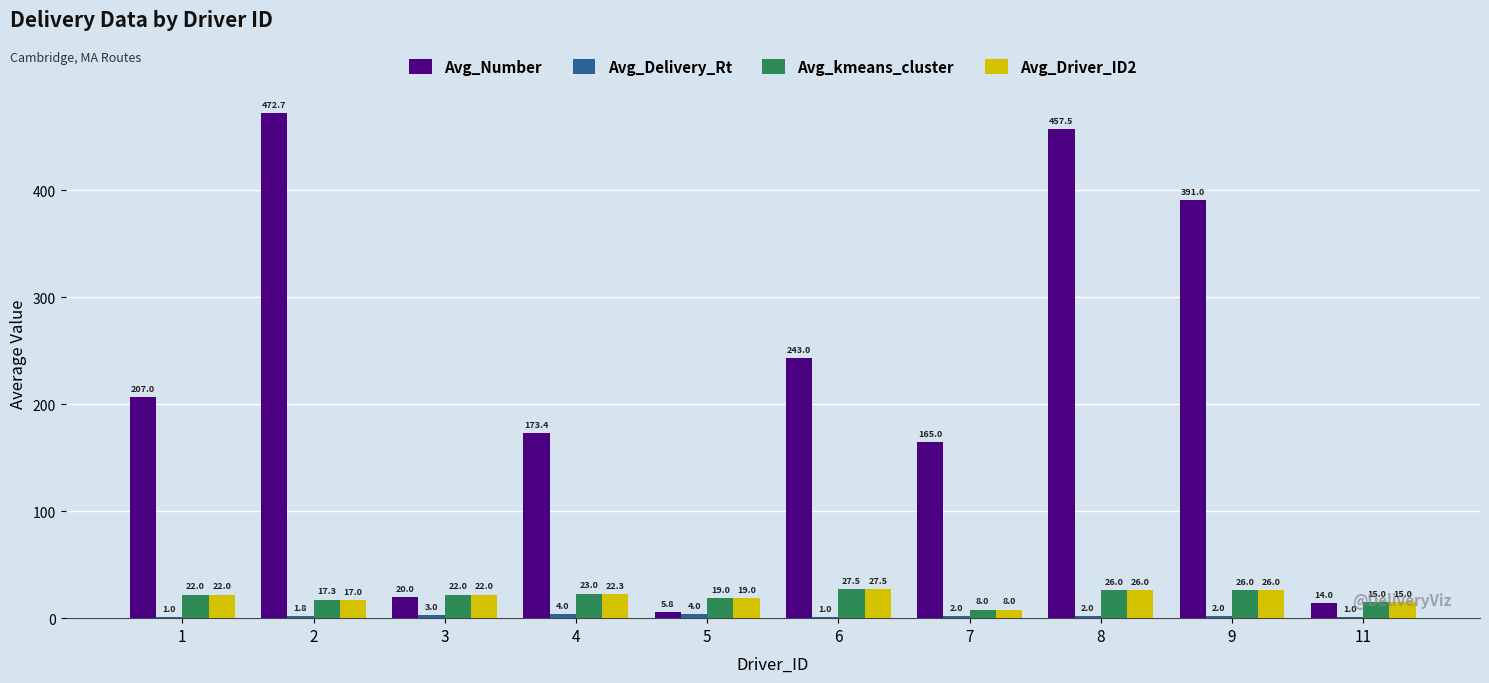

What value does the Avg_Driver_ID2 series have at 5?

19.0